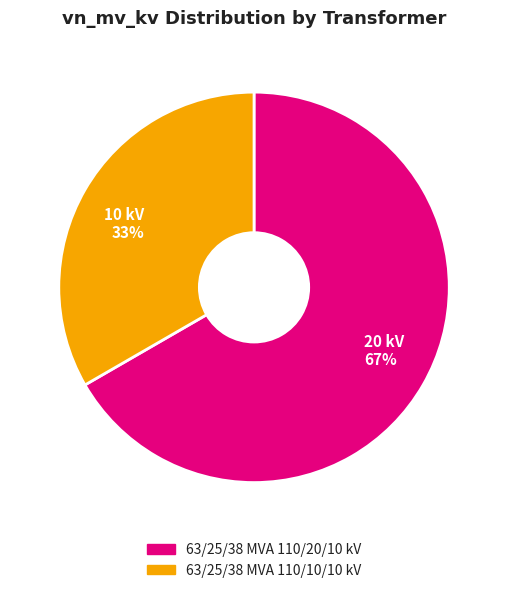

Is there a majority slice in this chart?

Yes